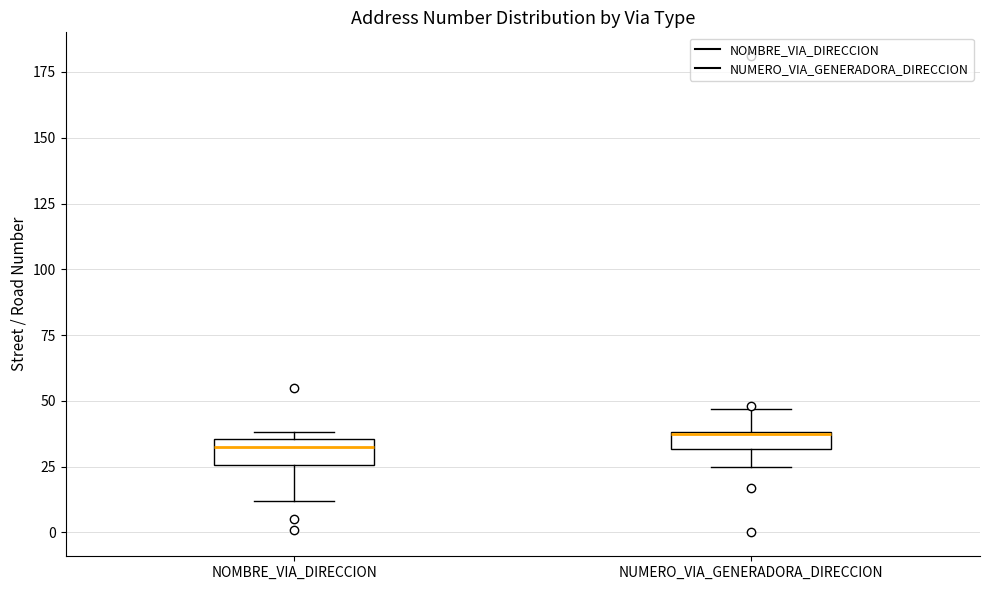

Where is the lower edge of the box for NOMBRE_VIA_DIRECCION on the y-axis? The values are not printed on the chart, so give them approximately, as read against the axis.

25